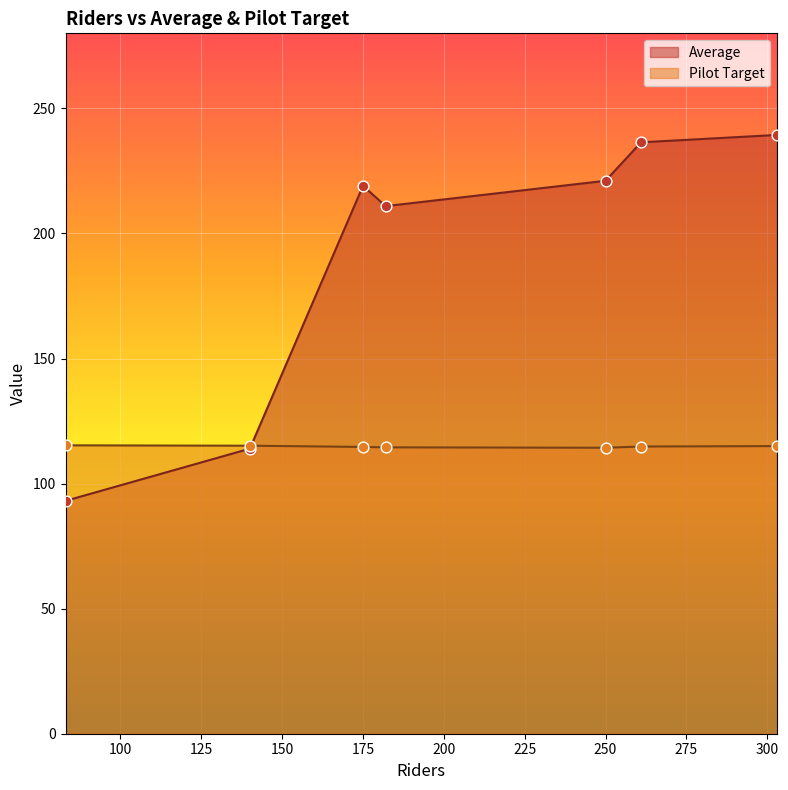

Which series has the widest spread of Y values?

Average